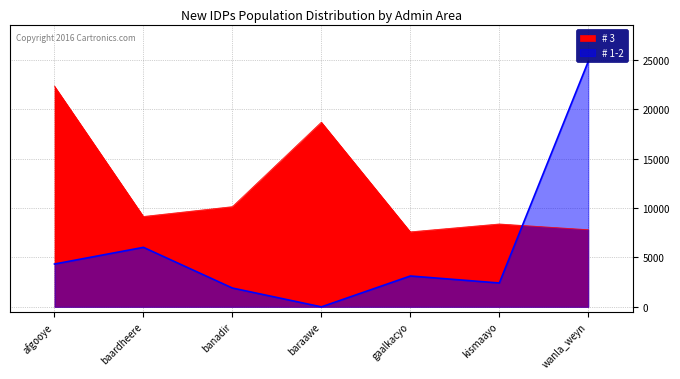

In # 1-2, how many points are higher than both neighbors (excluding endpoints)?

2